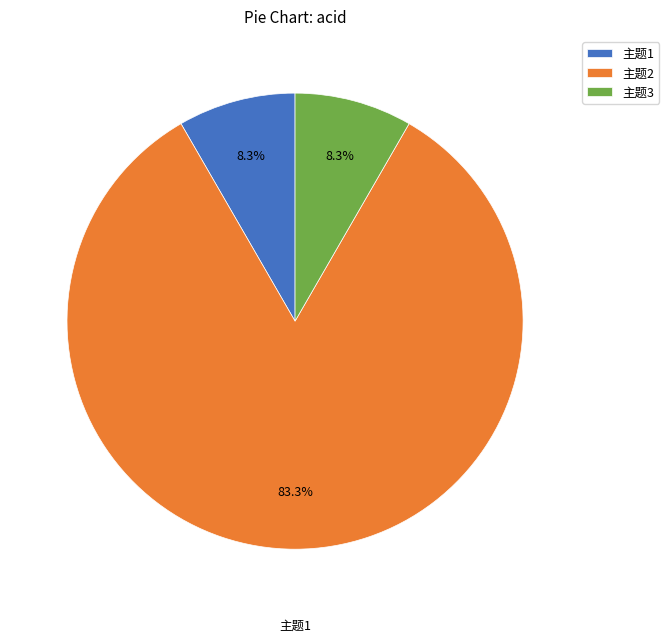

Is it true that 主题2 is 97% of the pie?

False